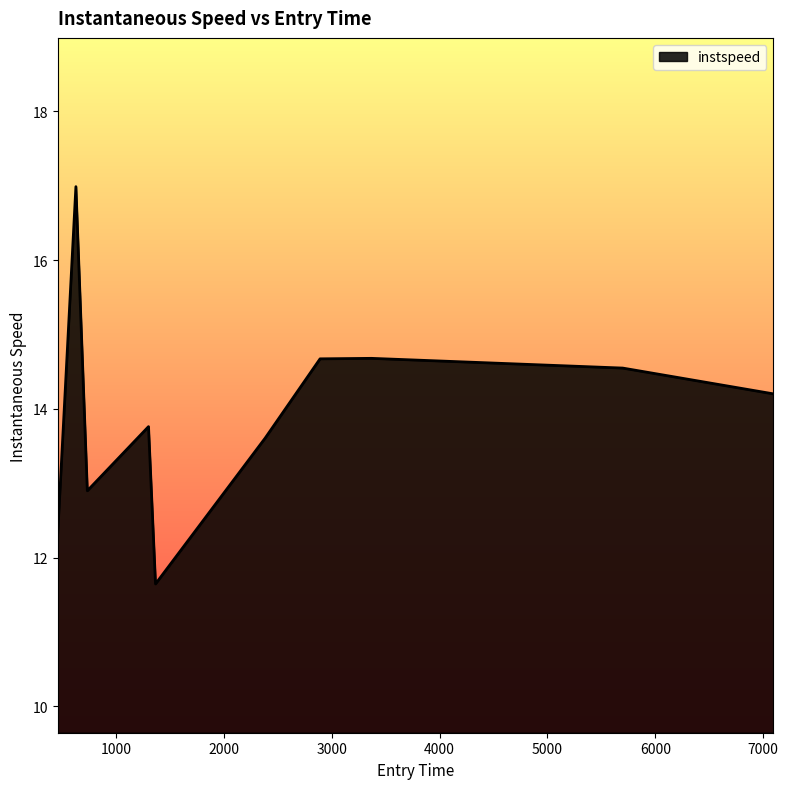

How many lines are shown in the chart?

1